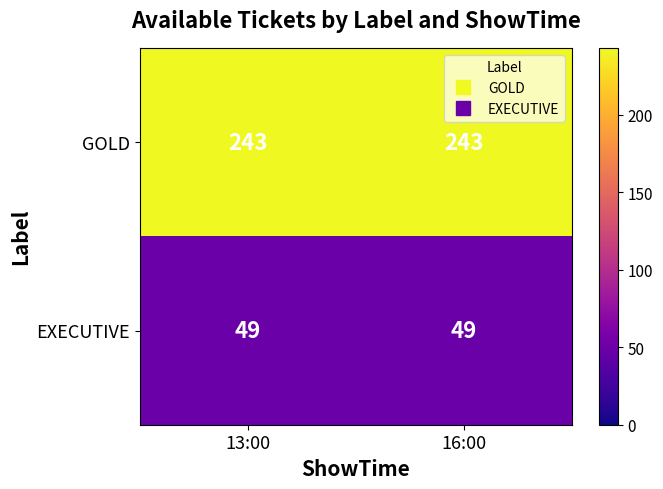

Is the value of EXECUTIVE at 13:00 greater than the value of GOLD at 16:00?

No